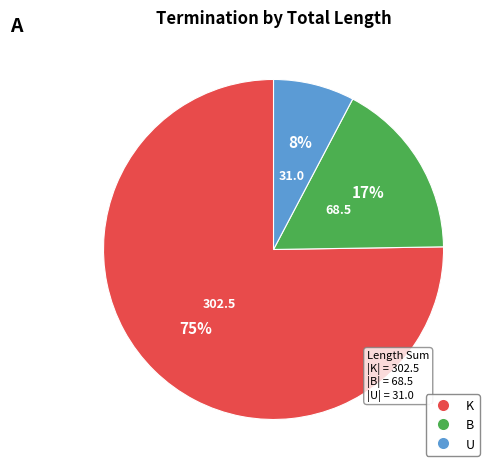

Does any single category account for the majority?

Yes